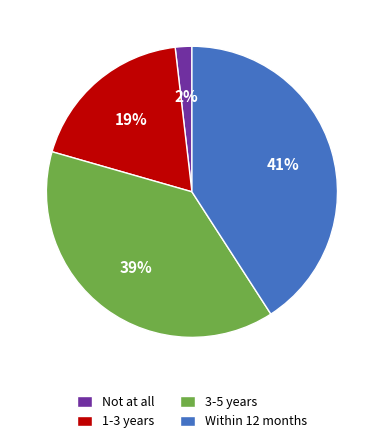

Which slice is the largest?

Within 12 months